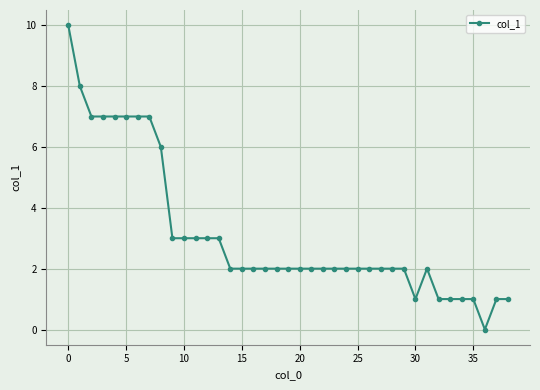

What is the difference between the maximum and minimum values?

10